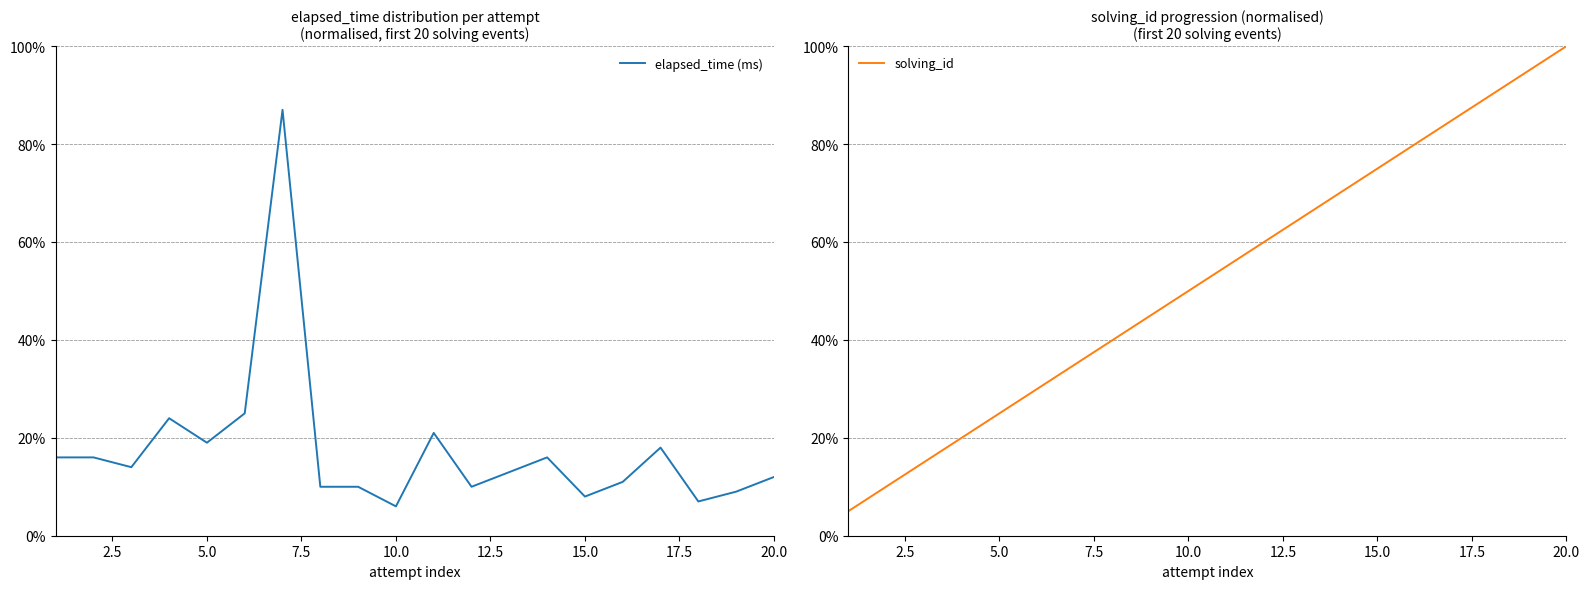

Reading left to right, extract all data points from this chart.

elapsed_time (ms): 0.2	0.2	0.1	0.2	0.2	0.2	0.9	0.1	0.1	0.1	0.2	0.1	0.1	0.2	0.1	0.1	0.2	0.1	0.1	0.1
solving_id: 0.1	0.1	0.1	0.2	0.2	0.3	0.3	0.4	0.5	0.5	0.6	0.6	0.7	0.7	0.8	0.8	0.8	0.9	0.9	1.0